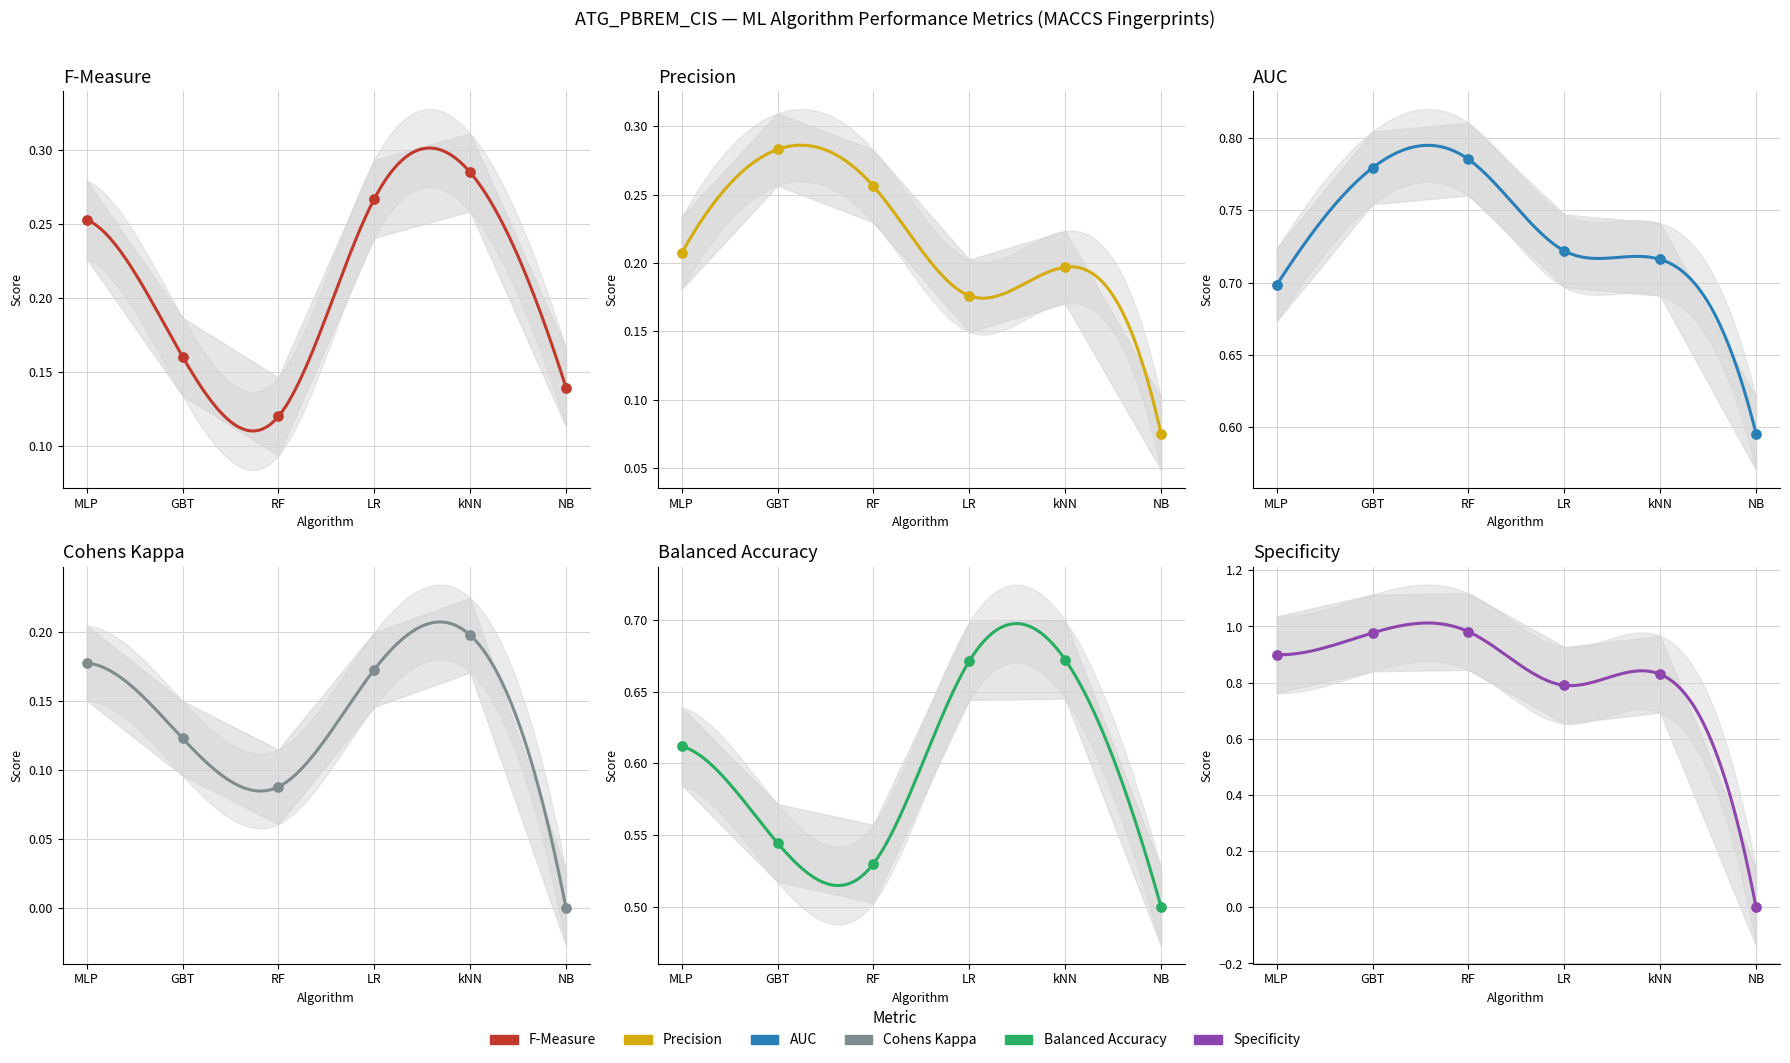

Which series has the widest spread of Y values?

Specificity